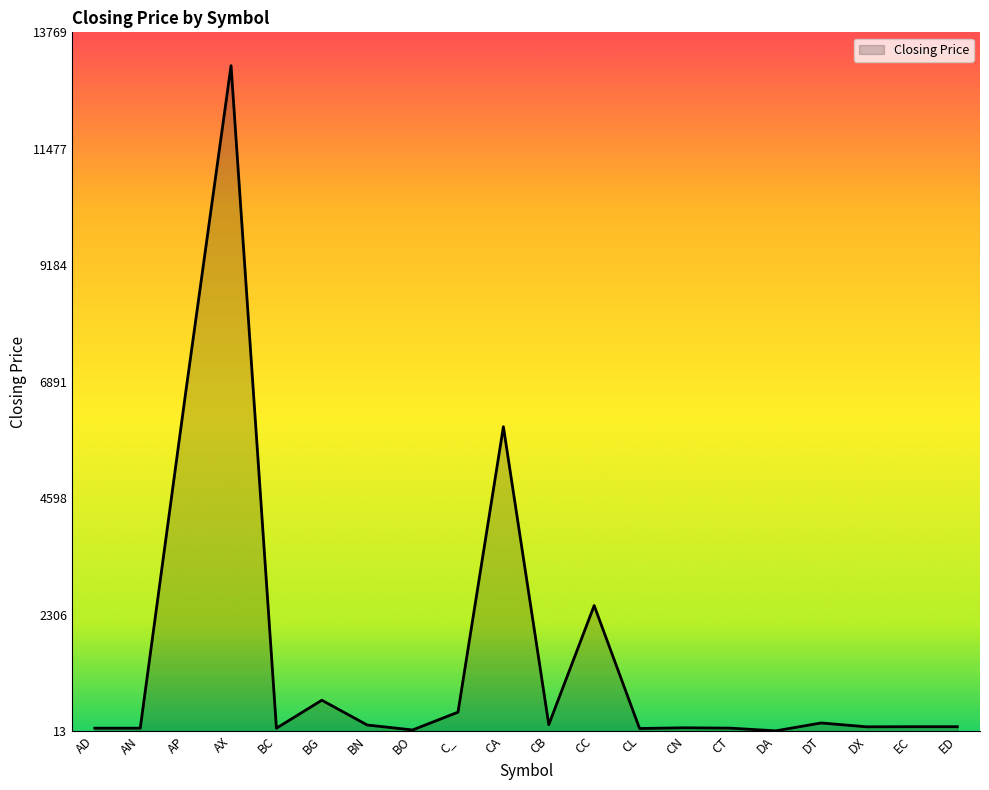

At which label does the data first exceed 98?

AP